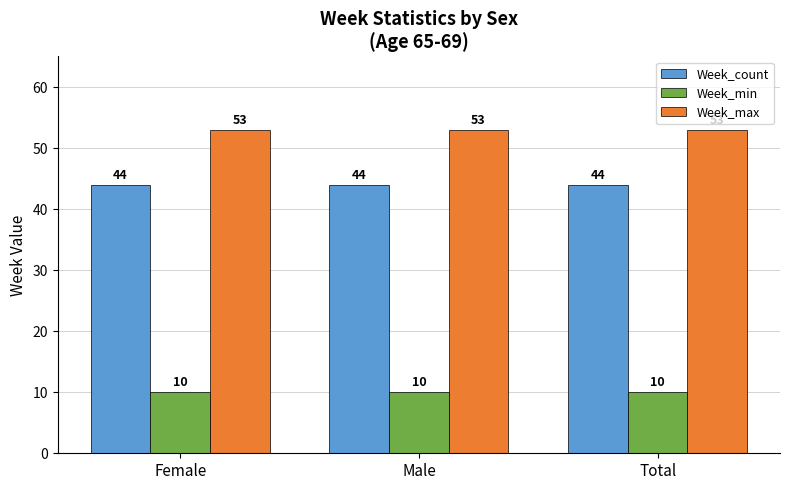

Reading left to right, extract all data points from this chart.

Week_count: 44	44	44
Week_min: 10	10	10
Week_max: 53	53	53